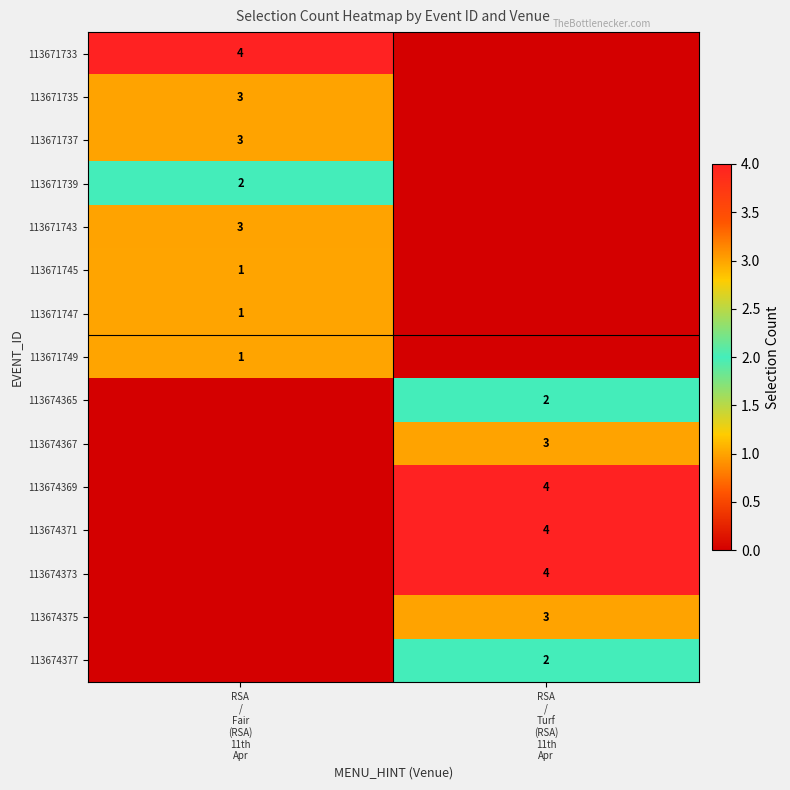

What is the sum of all 113674373 values?

4